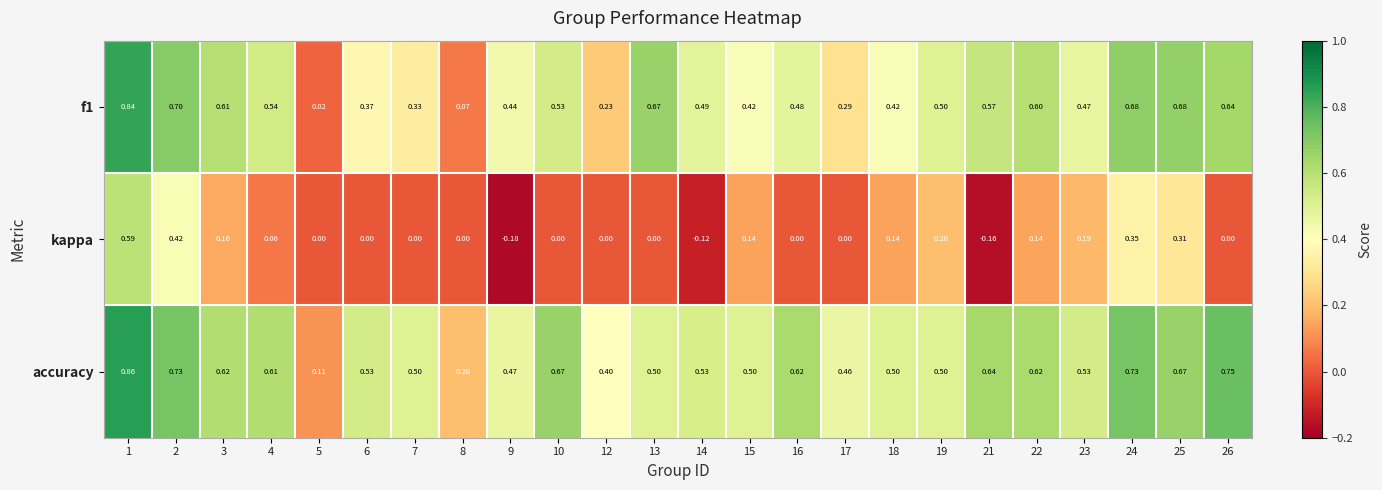

Which series changed the most between 1 and 6?

kappa